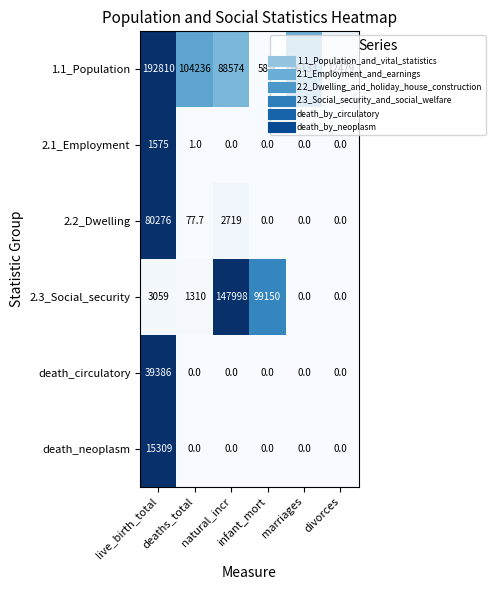

Which series has the largest range (max minus min)?

1.1_Population